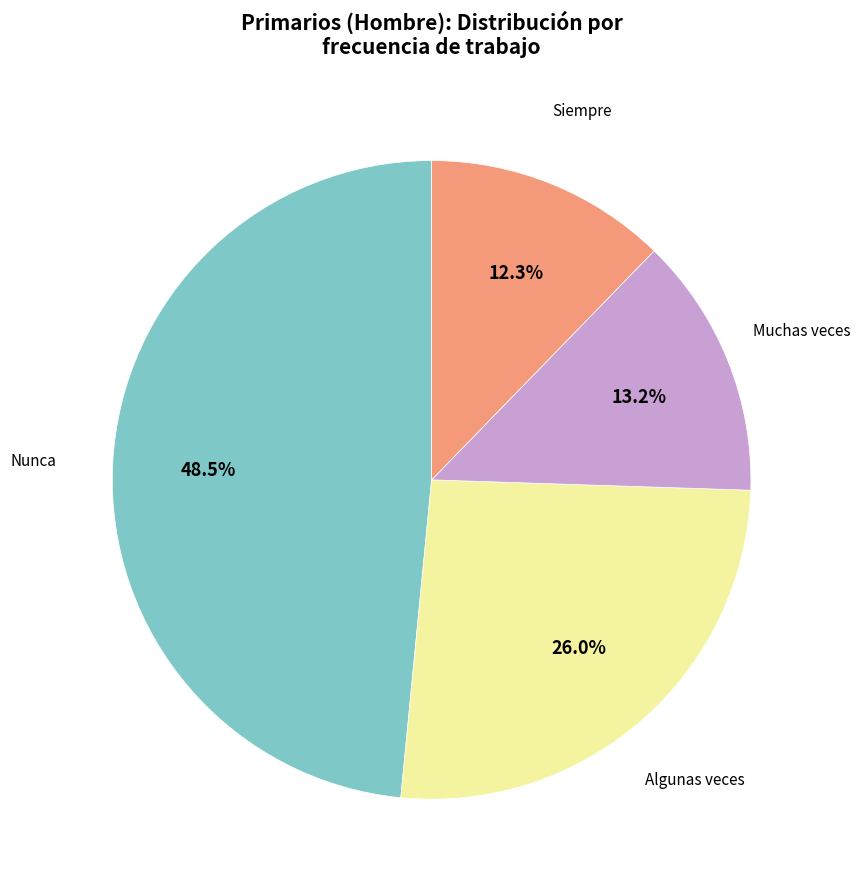

Rank the categories by value from lowest to highest.

Siempre, Muchas veces, Algunas veces, Nunca